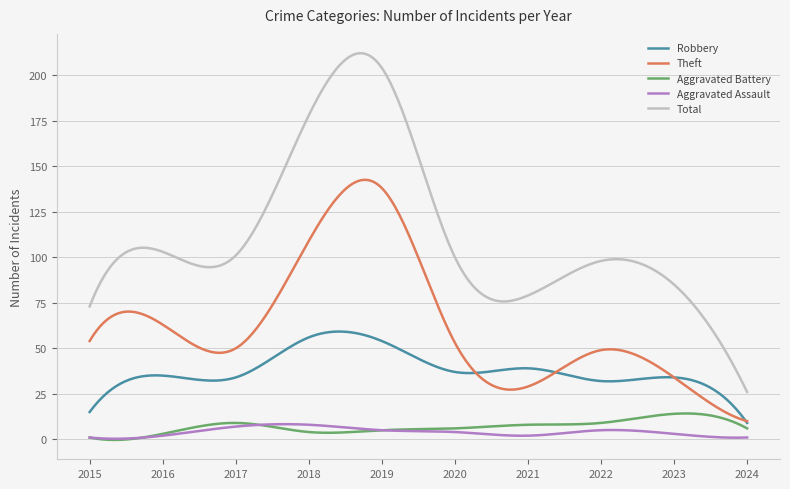

What is the minimum value for Aggravated Assault?

0.3